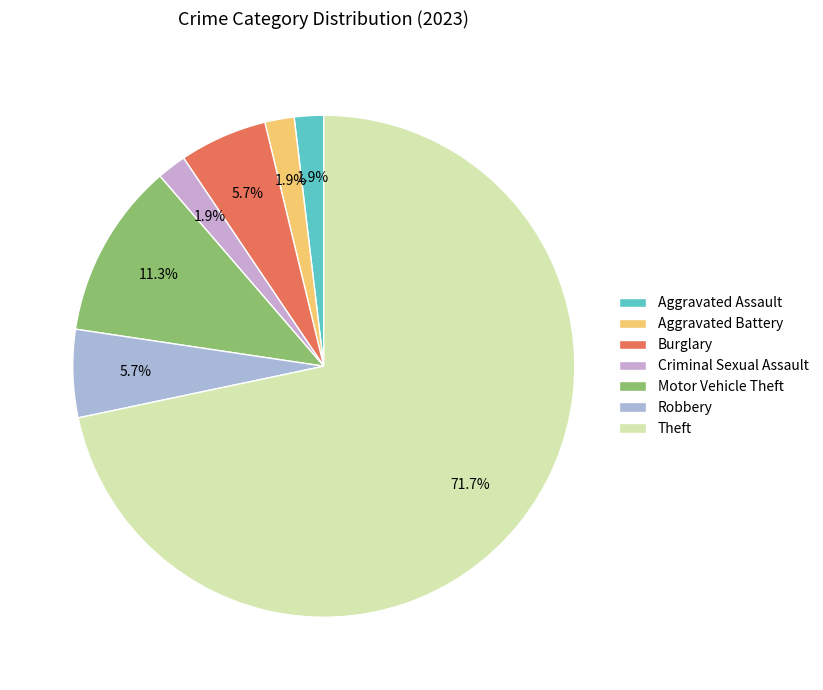

What portion of the pie excludes Aggravated Battery?

98.1%